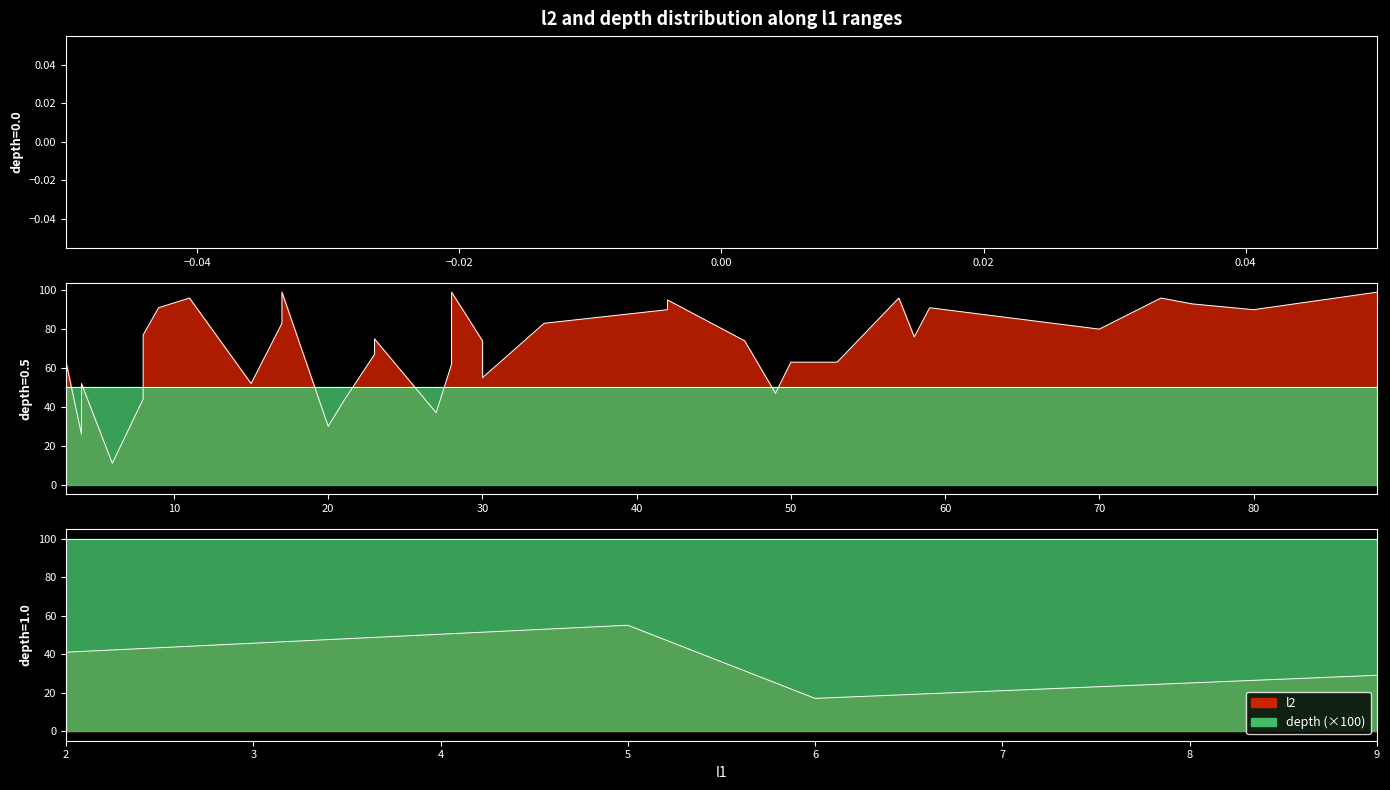

True or false: l2 has a value of 42.7 at 2.

False